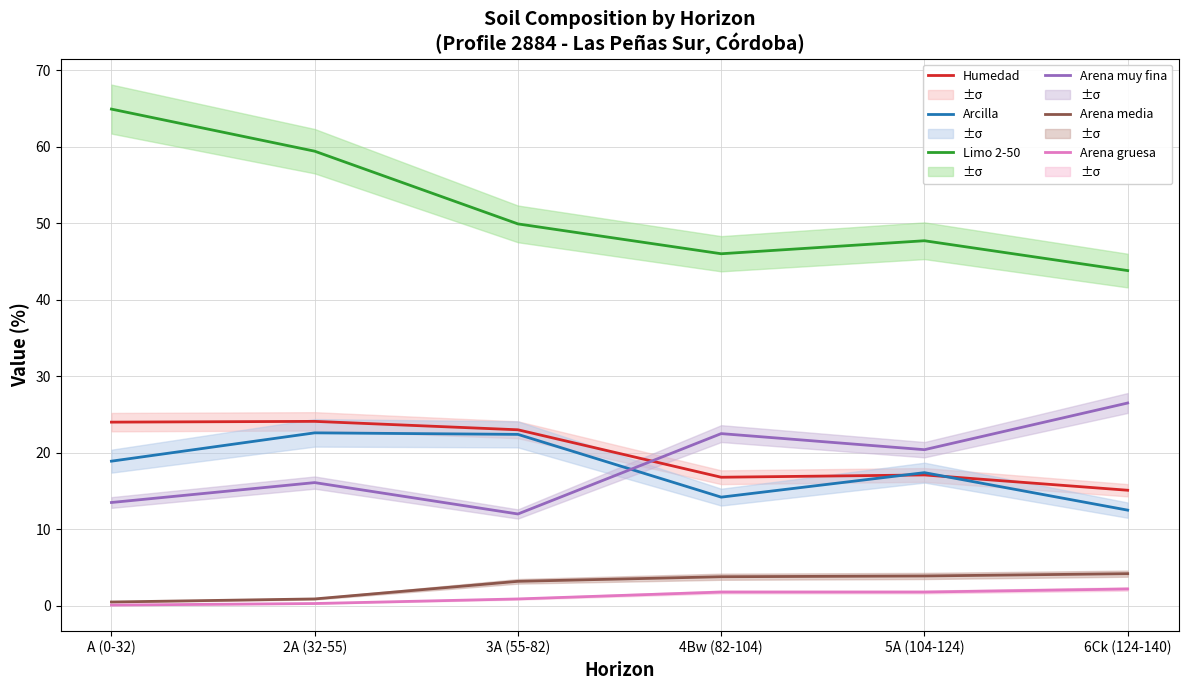

Reading left to right, extract all data points from this chart.

Humedad: A (0-32)=24.0	2A (32-55)=24.1	3A (55-82)=23.0	4Bw (82-104)=16.8	5A (104-124)=17.1	6Ck (124-140)=15.1
Arcilla: A (0-32)=18.9	2A (32-55)=22.6	3A (55-82)=22.4	4Bw (82-104)=14.2	5A (104-124)=17.4	6Ck (124-140)=12.5
Limo 2-50: A (0-32)=64.9	2A (32-55)=59.4	3A (55-82)=49.9	4Bw (82-104)=46.0	5A (104-124)=47.7	6Ck (124-140)=43.8
Arena muy fina: A (0-32)=13.5	2A (32-55)=16.1	3A (55-82)=12.0	4Bw (82-104)=22.5	5A (104-124)=20.4	6Ck (124-140)=26.5
Arena media: A (0-32)=0.5	2A (32-55)=0.9	3A (55-82)=3.2	4Bw (82-104)=3.8	5A (104-124)=3.9	6Ck (124-140)=4.2
Arena gruesa: A (0-32)=0.1	2A (32-55)=0.3	3A (55-82)=0.9	4Bw (82-104)=1.8	5A (104-124)=1.8	6Ck (124-140)=2.2